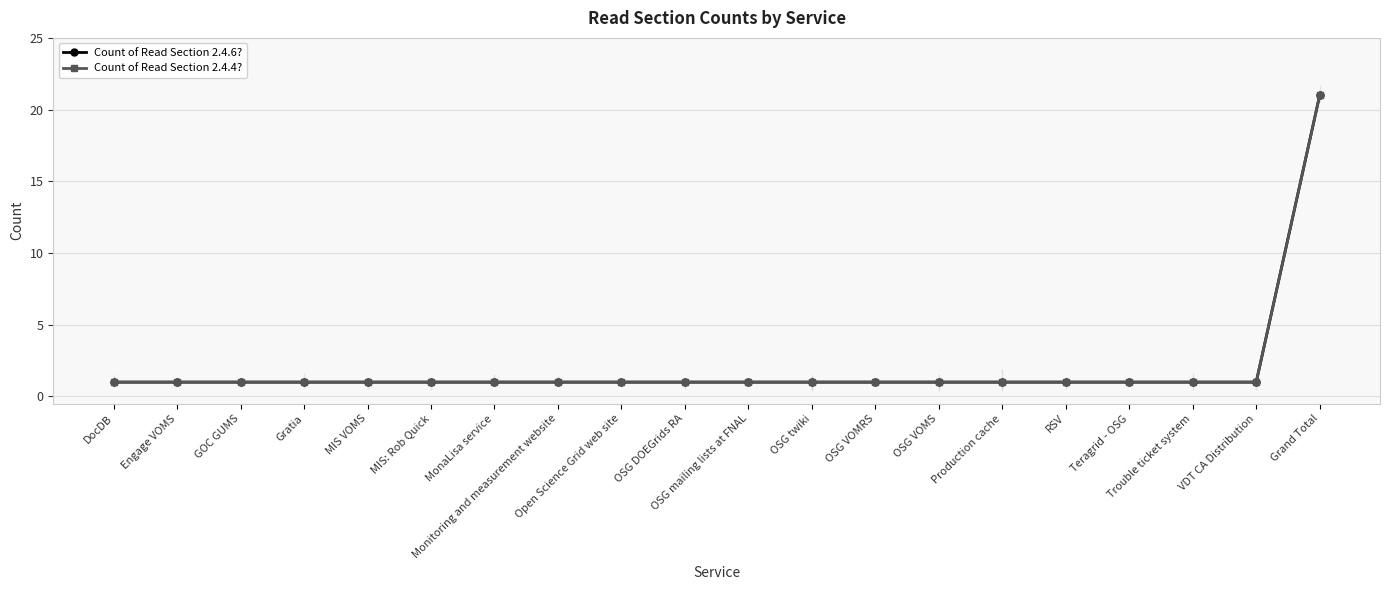

True or false: Count of Read Section 2.4.4? and Count of Read Section 2.4.6? cross at least once.

False